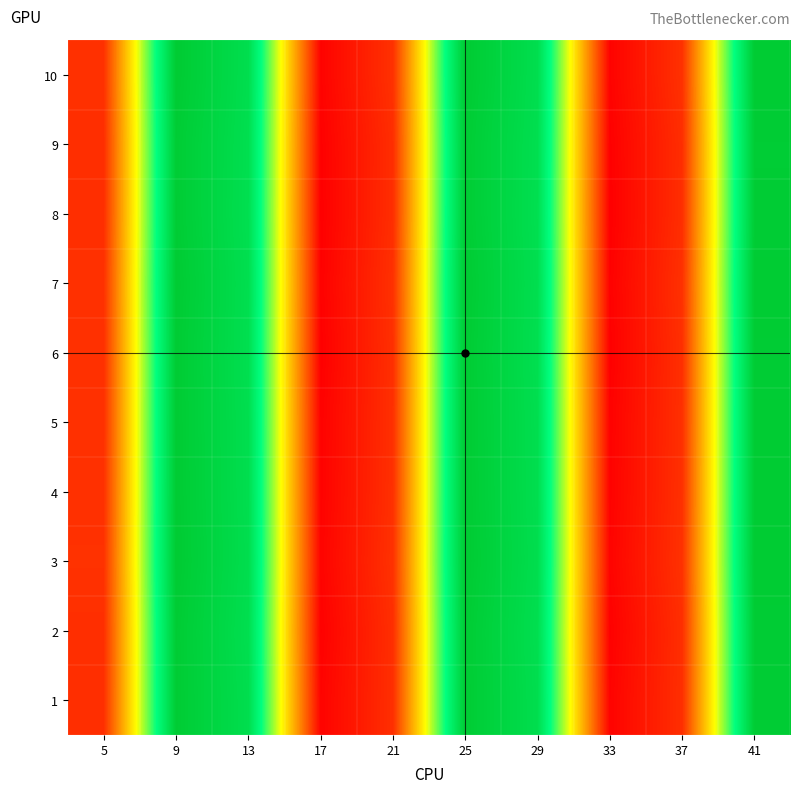

At which category does the chart reach its minimum across all series?

17